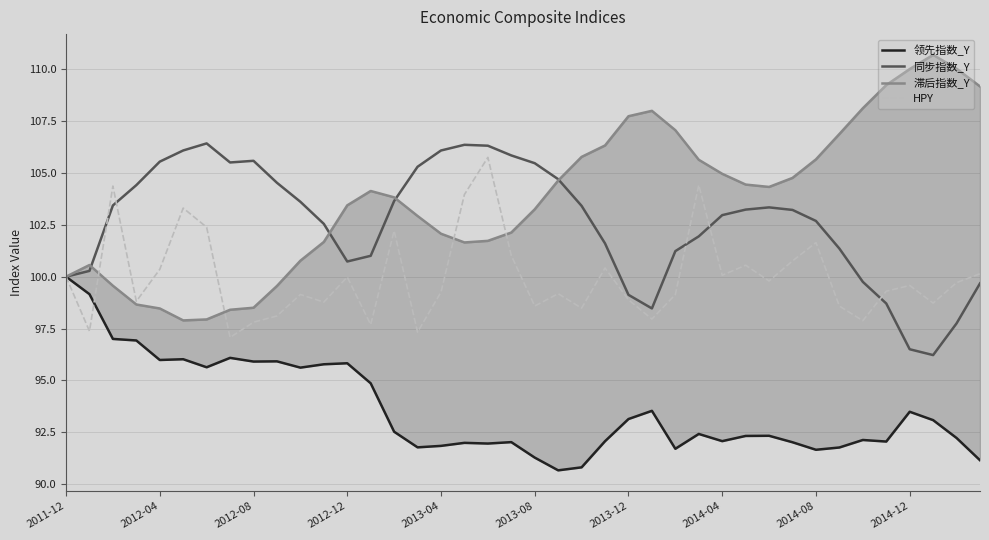

Rank the series by their maximum value, from highest to lowest.

滞后指数_Y, 同步指数_Y, HPY, 领先指数_Y